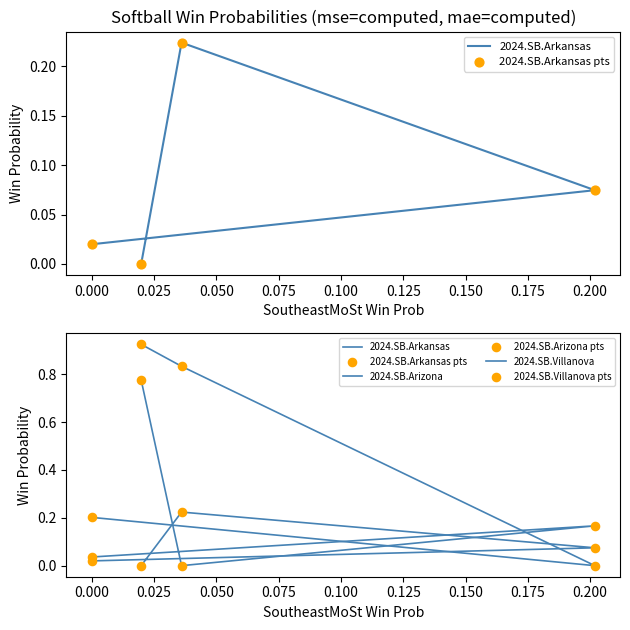

Which series has the largest total across all categories?

2024.SB.Villanova